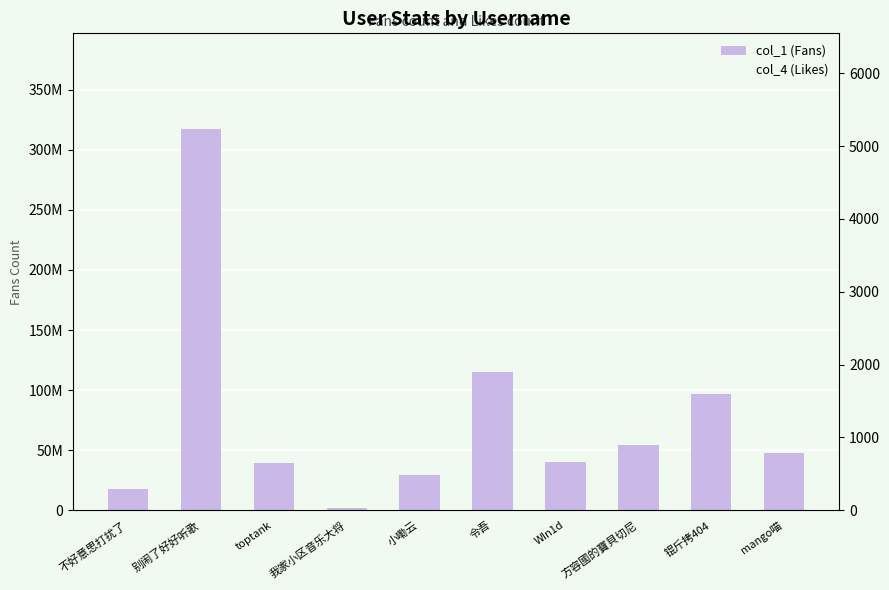

At which label is col_1 (Fans) closest to 159713360?

令吾